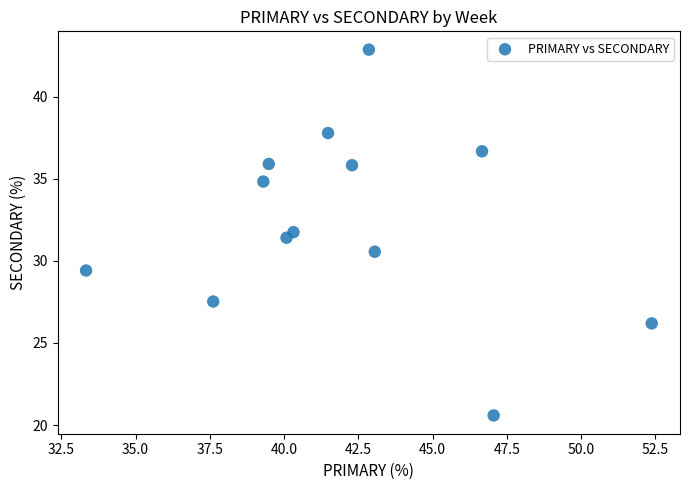

What is the range of X values (max minus min)?

19.0